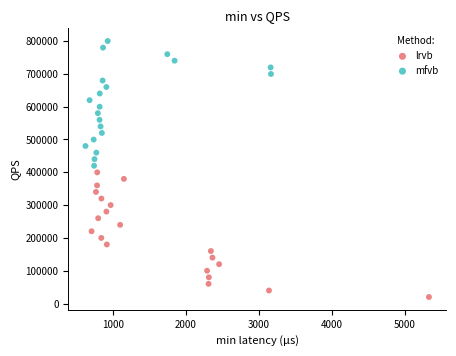

Which series contains the highest Y value?

mfvb